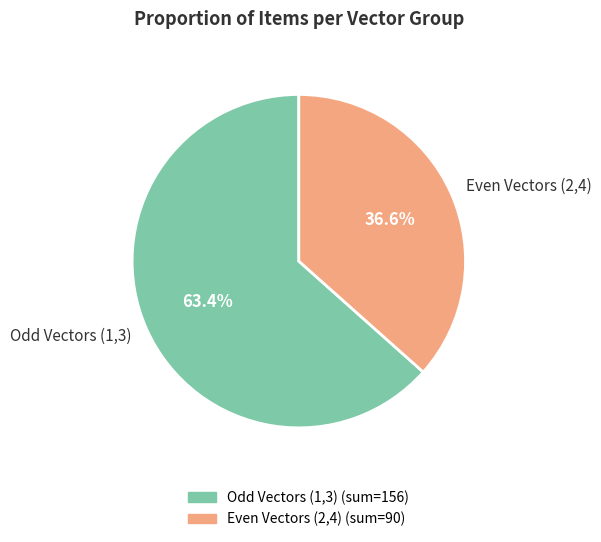

Rank the categories by value from highest to lowest.

Odd Vectors (1,3), Even Vectors (2,4)